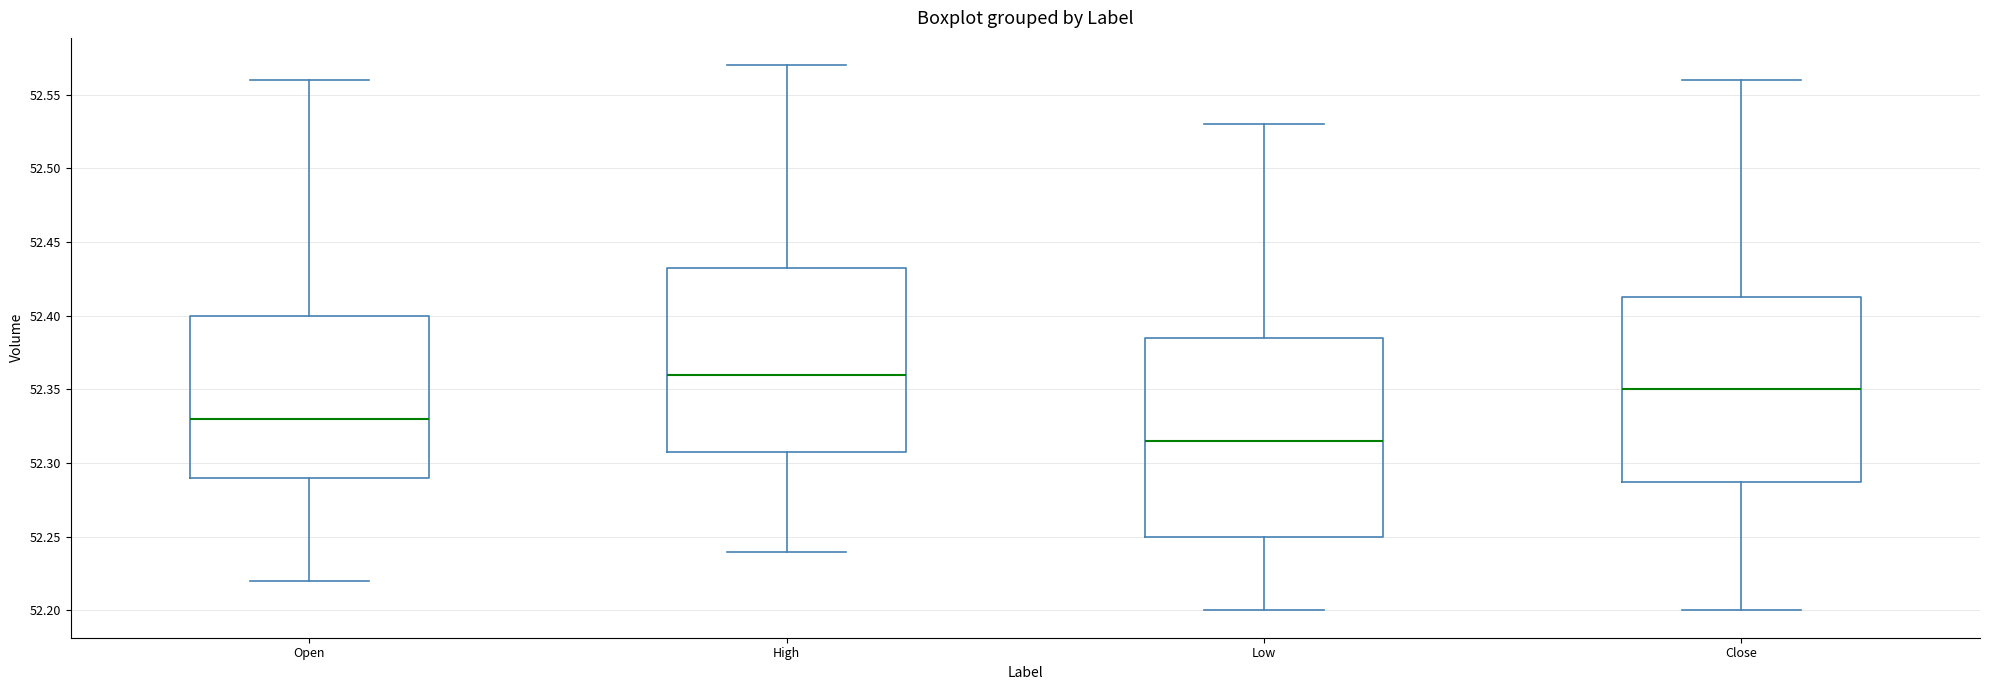

Which box's median line is the highest?

High